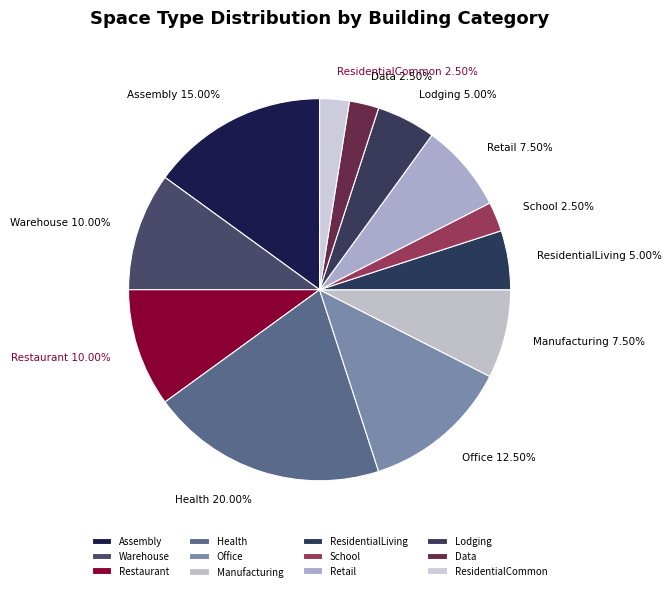

What portion of the pie excludes ResidentialCommon?

97.5%